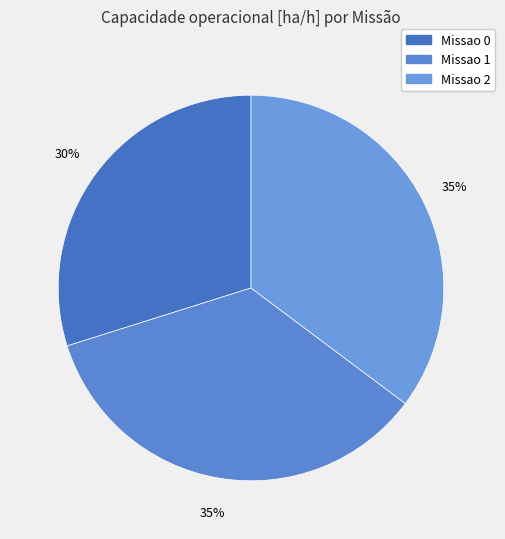

How much of the chart is everything except Missao 2?

64.8%